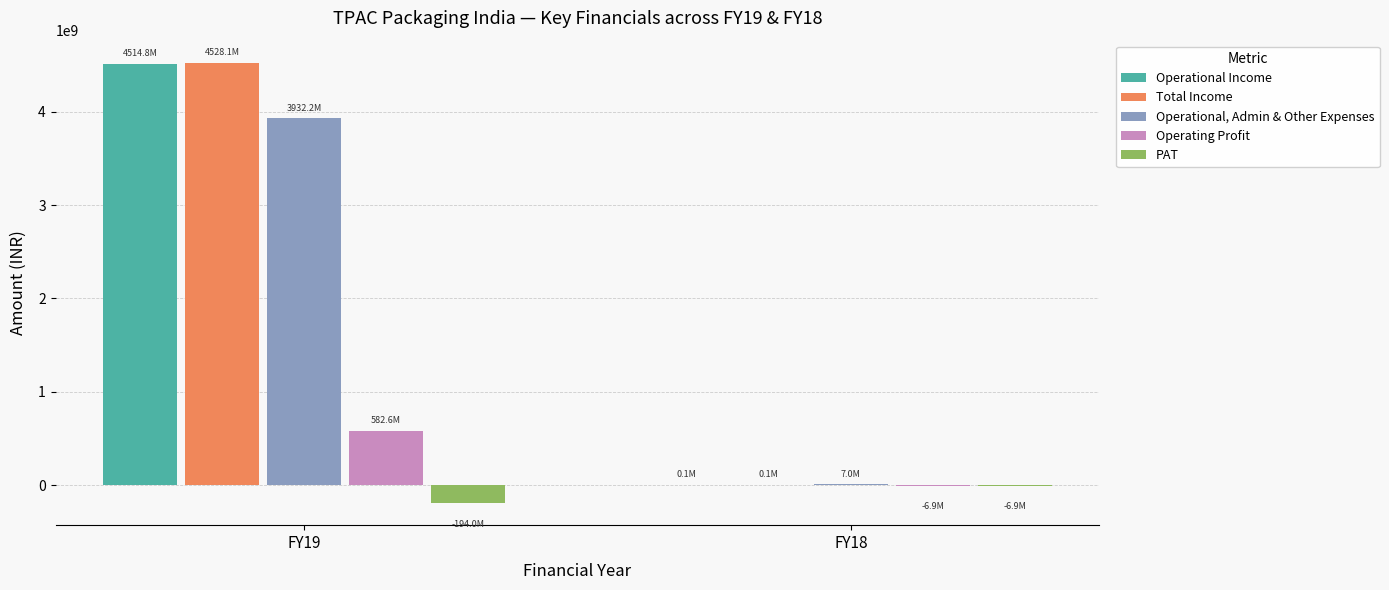

What is the maximum value shown in the chart?

4528105000